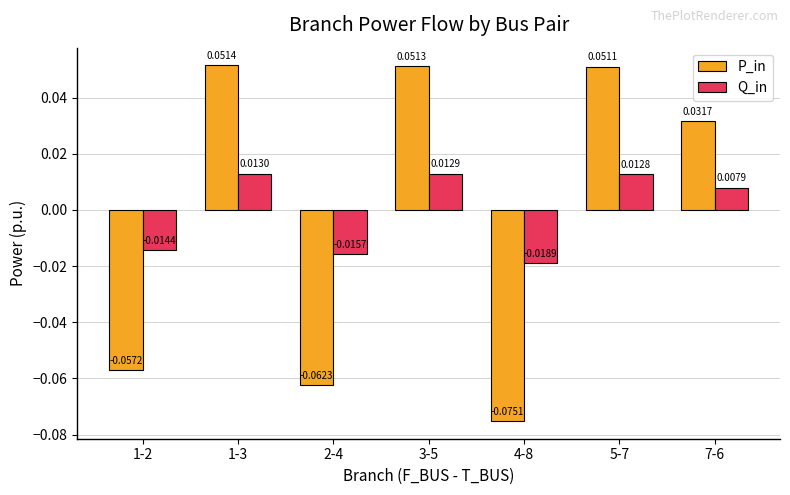

Are the bars grouped side by side (vs. stacked)?

Yes